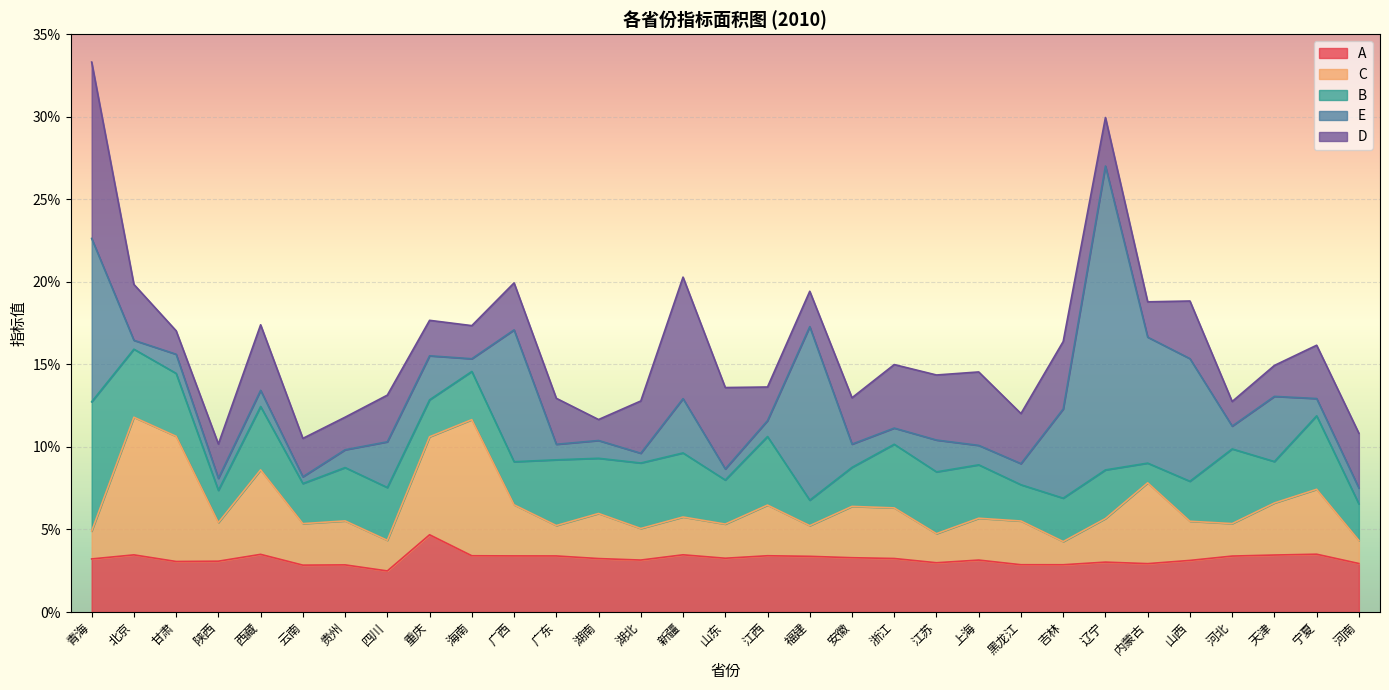

How many lines are shown in the chart?

5